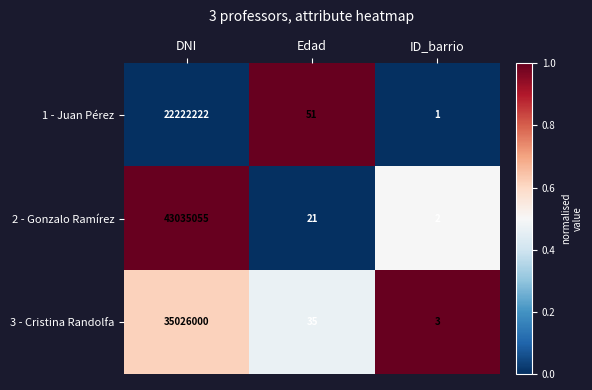

At which category does the chart reach its minimum across all series?

ID_barrio